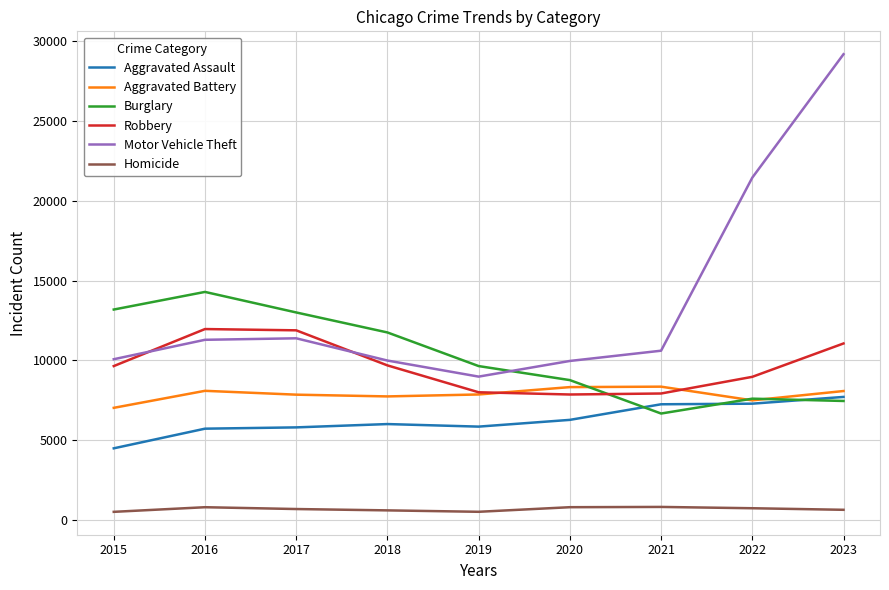

At which category is the sum across all series the highest?

2023